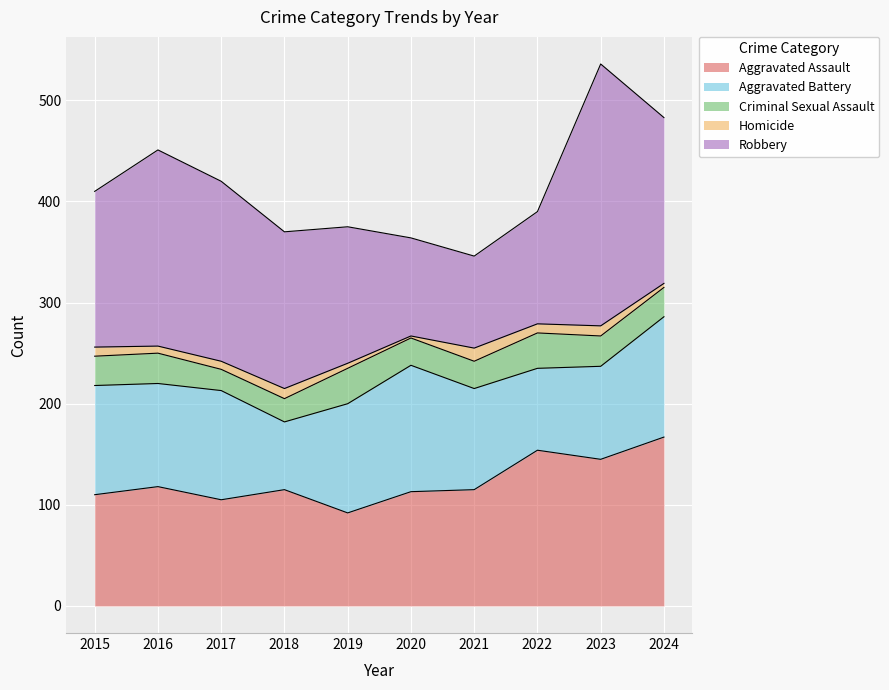

What is the sum of the Criminal Sexual Assault values at 2021 and 2020?

54